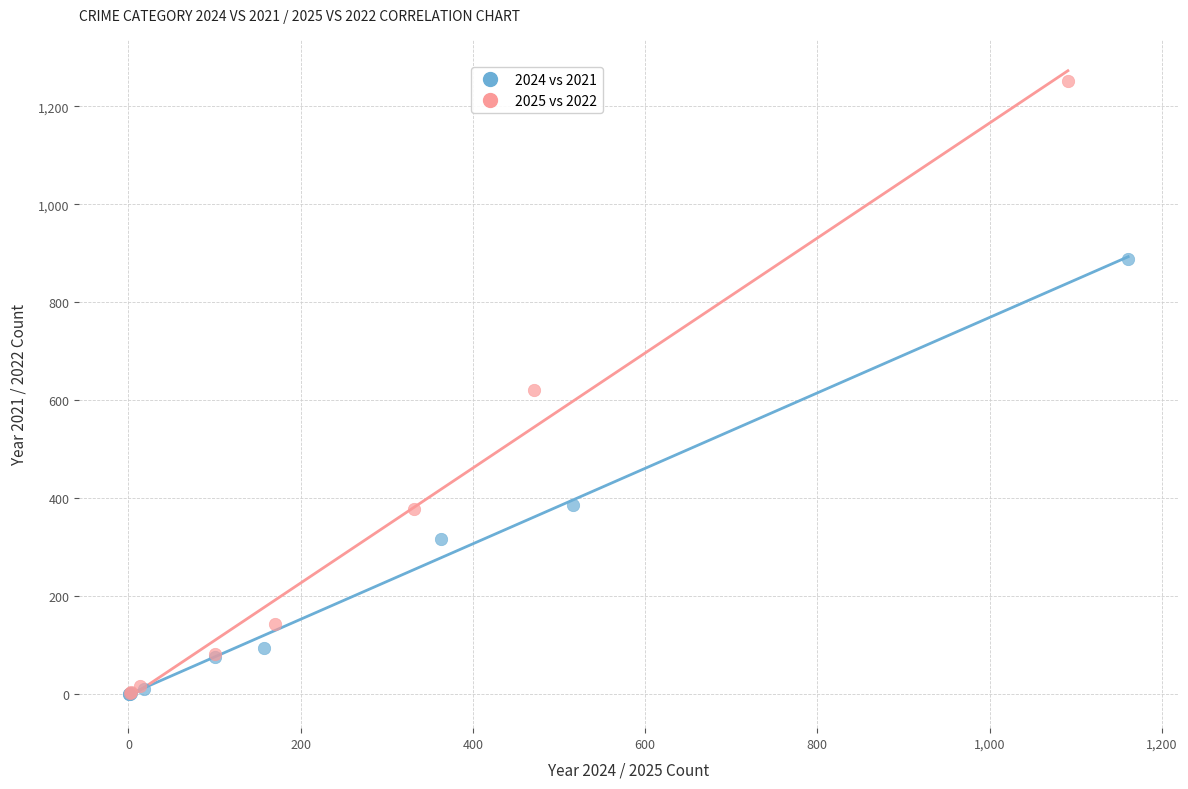

Which series reaches the maximum Y coordinate?

2025 vs 2022